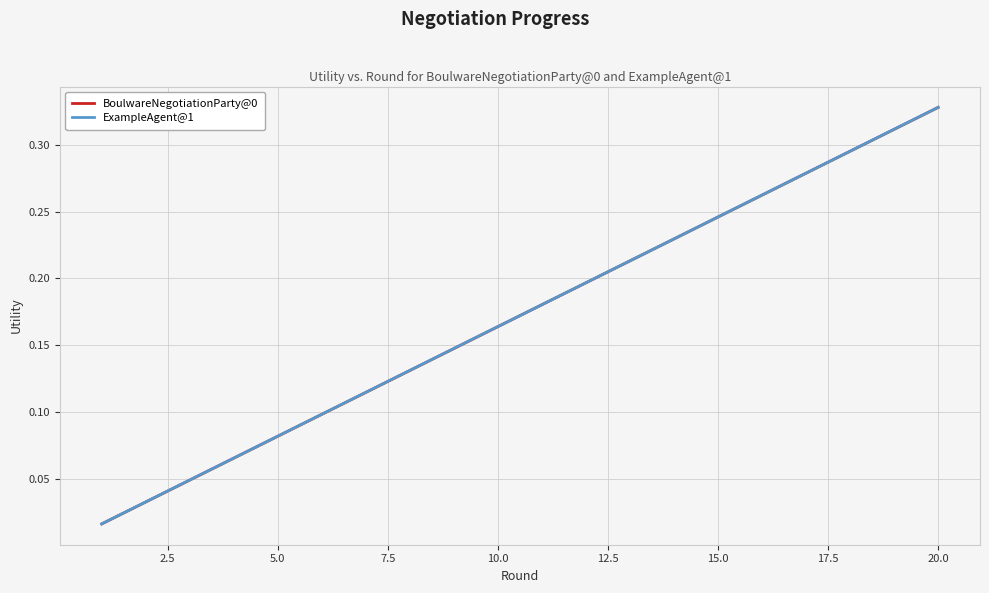

Does the chart display data point markers on the line(s)?

No